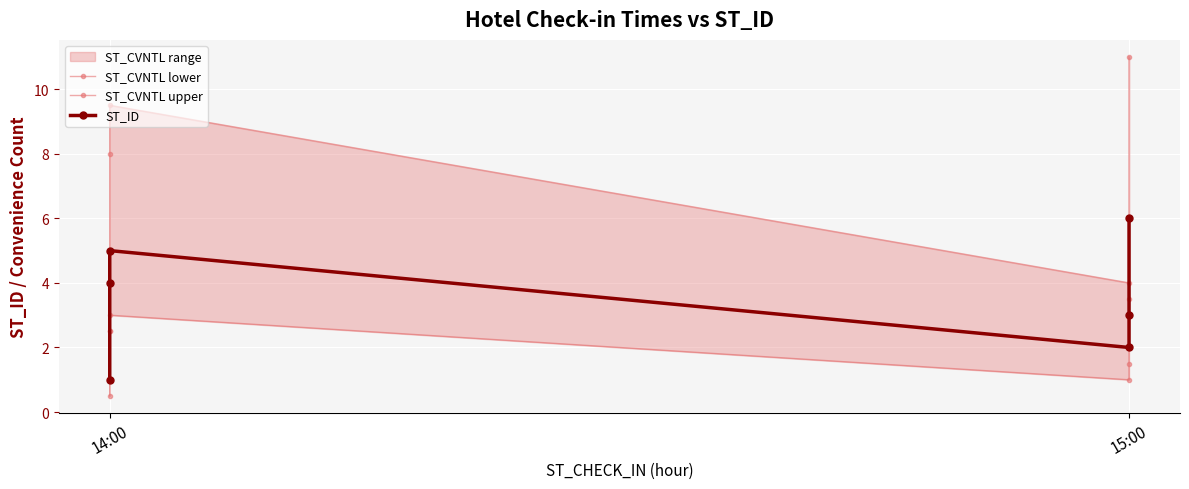

At how many categories does at least one series exceed 10?

1